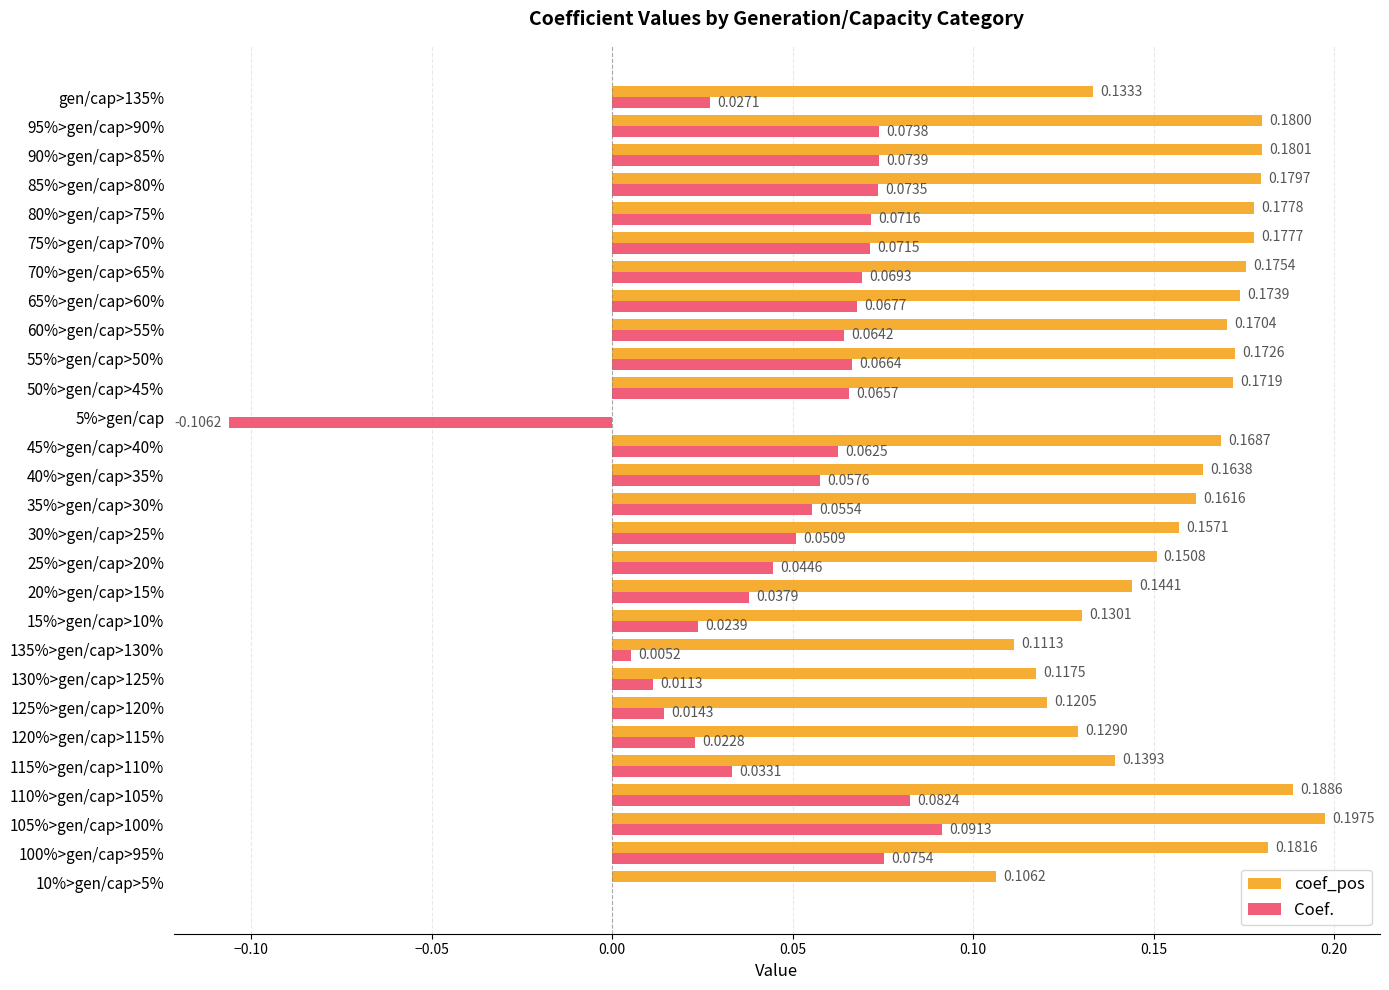

What is the sum of all Coef. values?

1.3